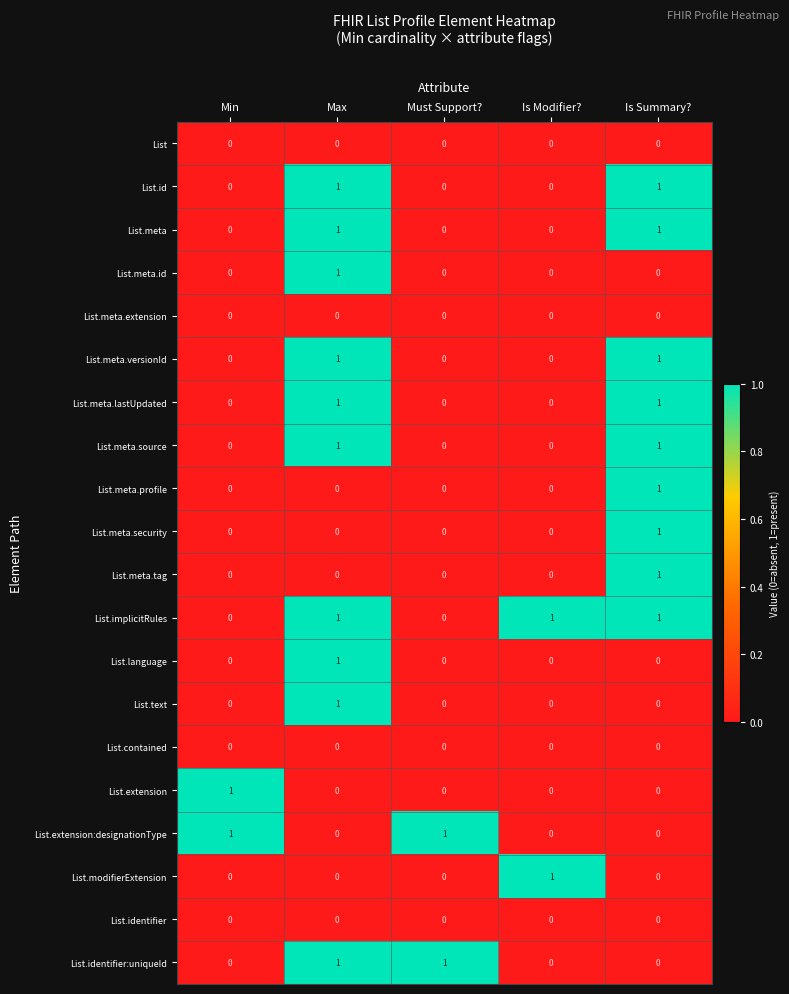

Is it true that List.id equals 0 at Min?

True